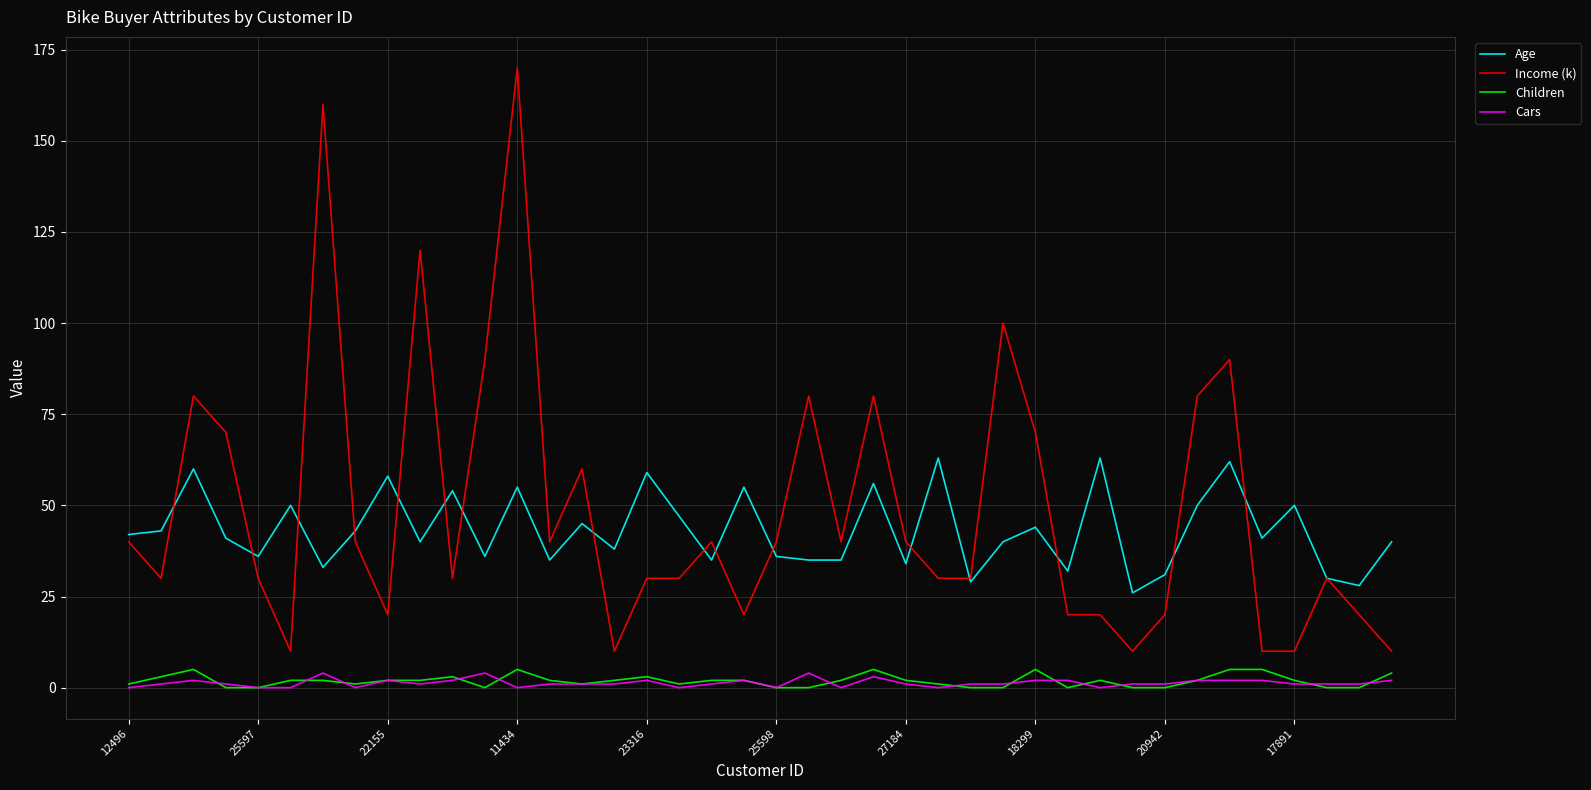

True or false: Cars and Age cross at least once.

False